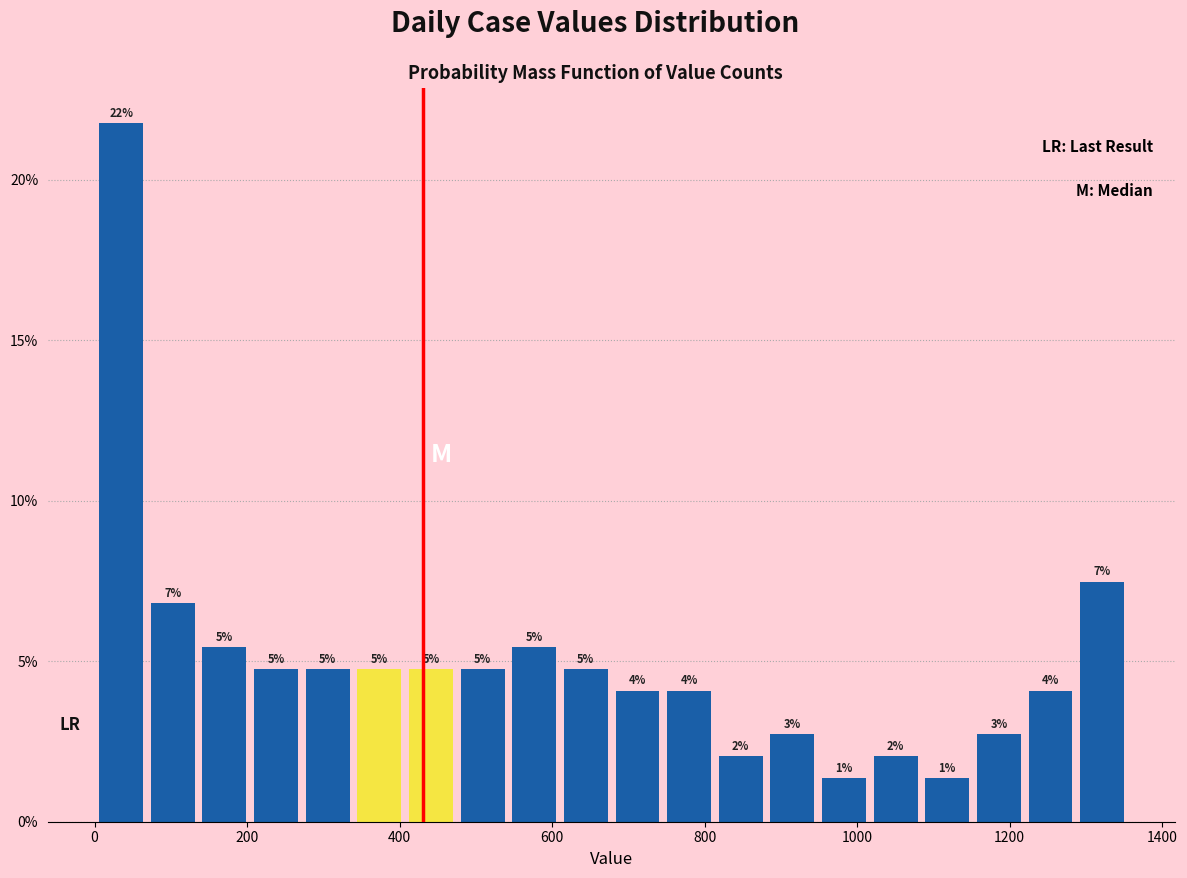

Around what value on the x-axis is the tallest bar? Give the approximate position of its centre, as read against the axis.

40